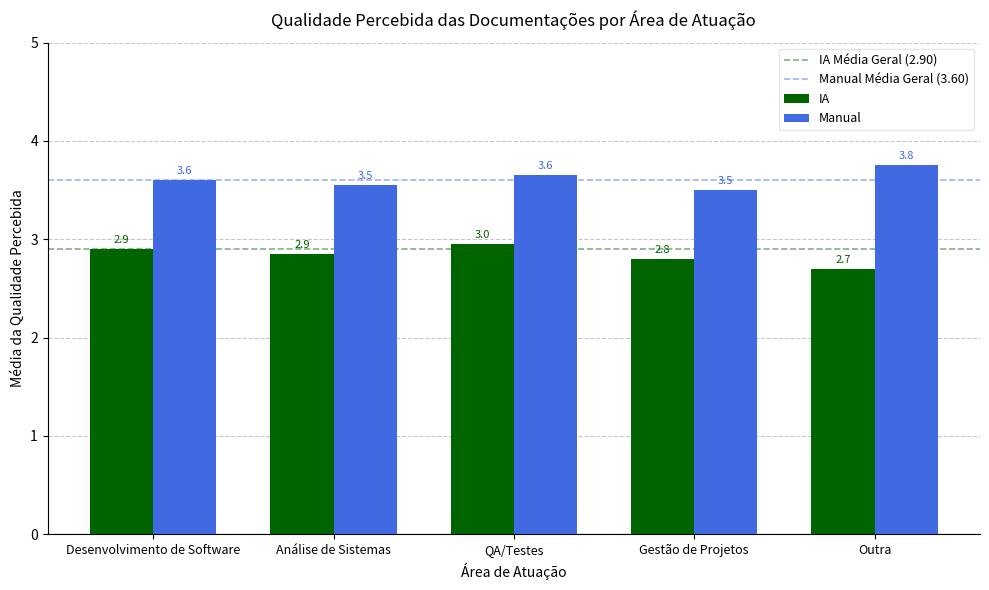

At which label does Manual reach its peak?

Outra